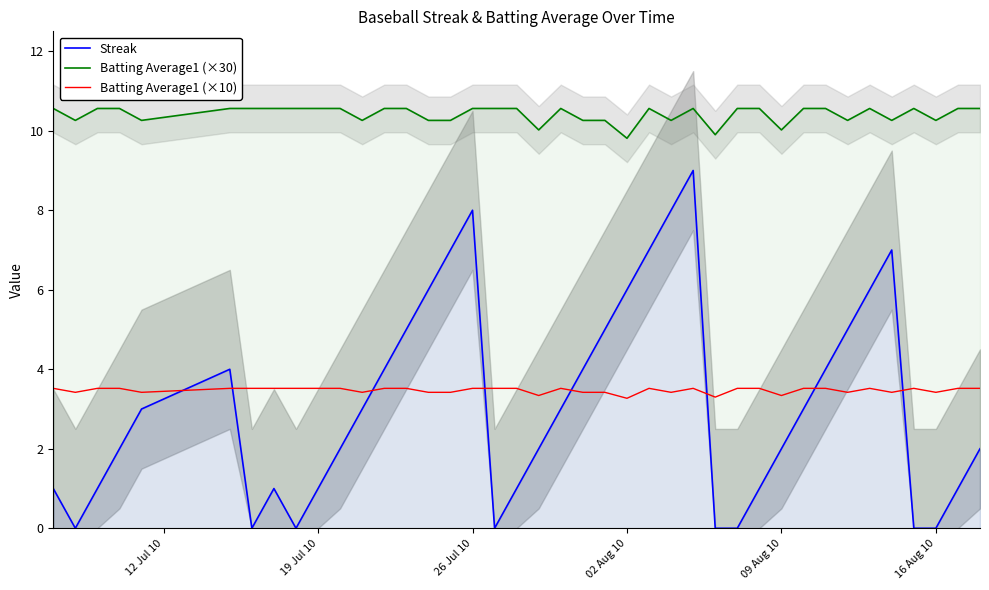

What is the maximum value for Batting Average1 (×10)?

3.5